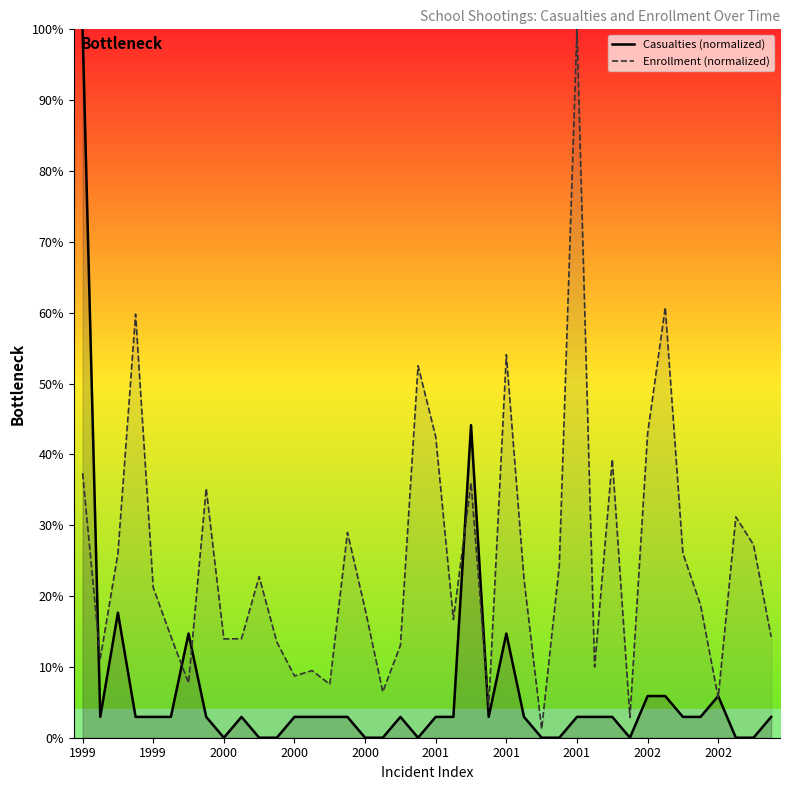

What is the greatest value displayed?

100.0